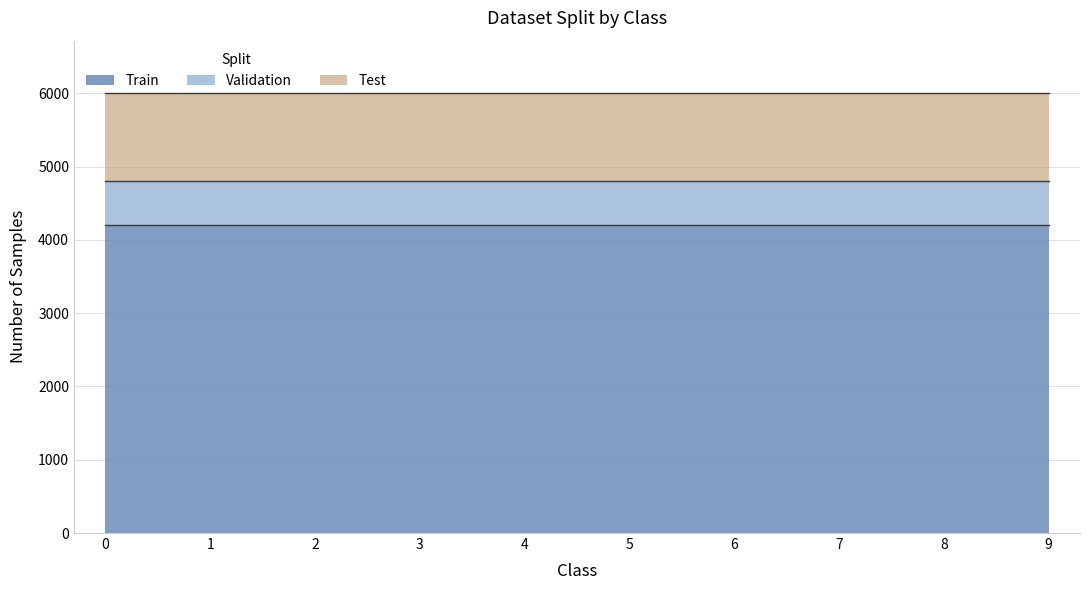

What are all the series names shown in the legend?

Train, Validation, Test